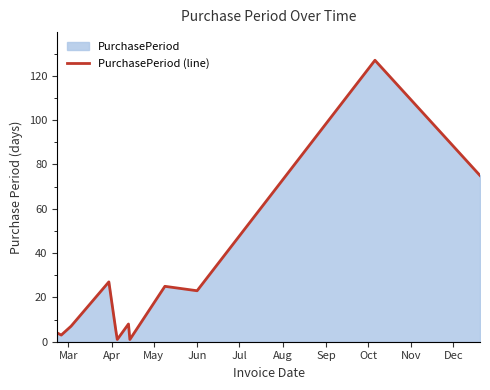

How many lines are shown in the chart?

1